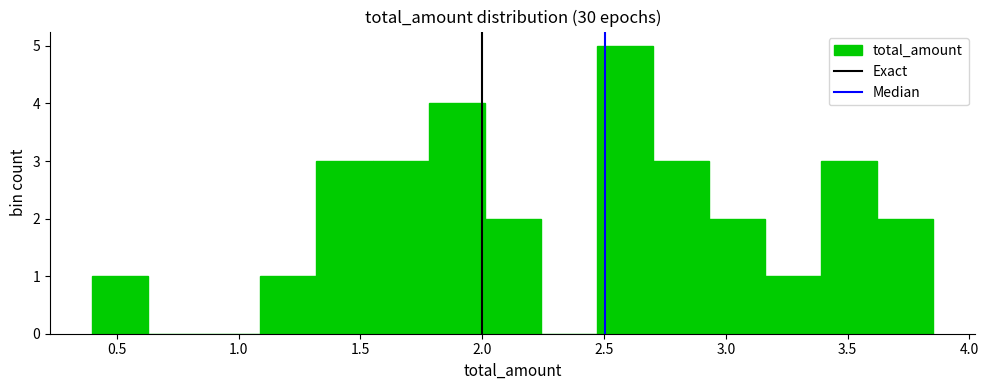

How tall is the bar that spans 2.95 to 3.15 on the x-axis? Neither the bar edges nor the heights are printed on the chart, so give them approximately, as read against the axes.

2